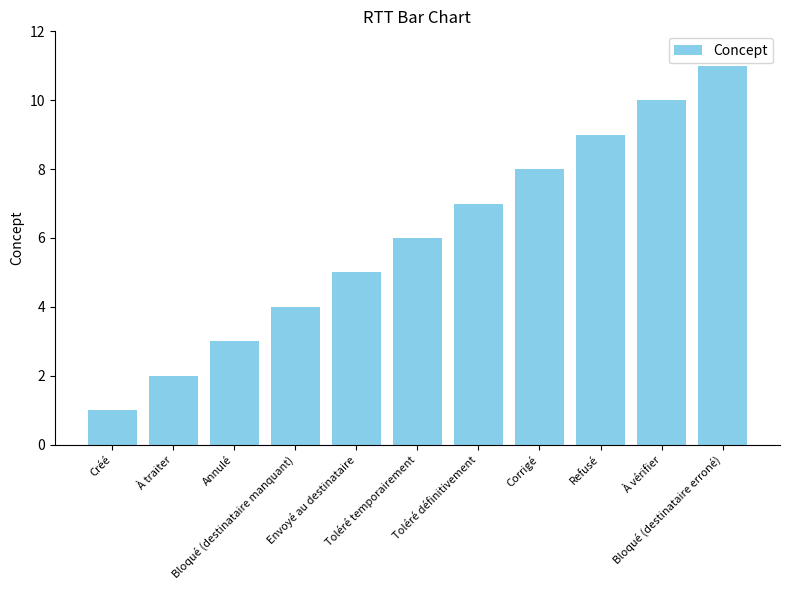

What is the label of the 5th bar from the right?

Toléré définitivement